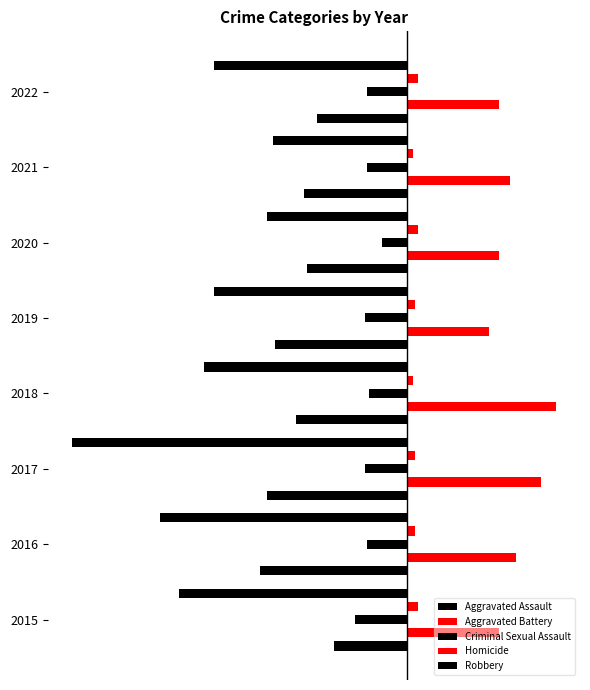

Reading right to left, extract all data points from this chart.

Aggravated Assault: -43	-49	-48	-63	-53	-67	-70	-35
Aggravated Battery: 44	49	44	39	71	64	52	44
Criminal Sexual Assault: -19	-19	-12	-20	-18	-20	-19	-25
Homicide: 5	3	5	4	3	4	4	5
Robbery: -92	-64	-67	-92	-97	-160	-118	-109